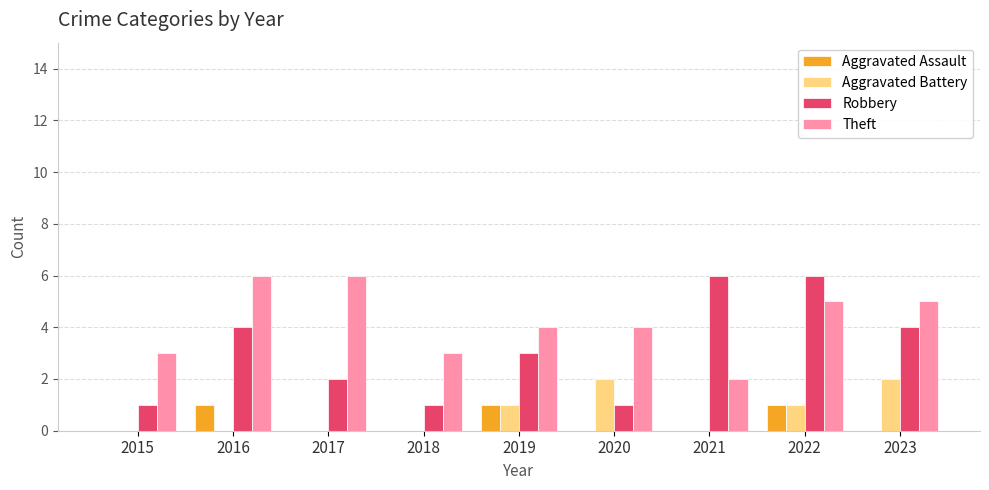

Between 2020 and 2021, which series saw the biggest shift?

Robbery